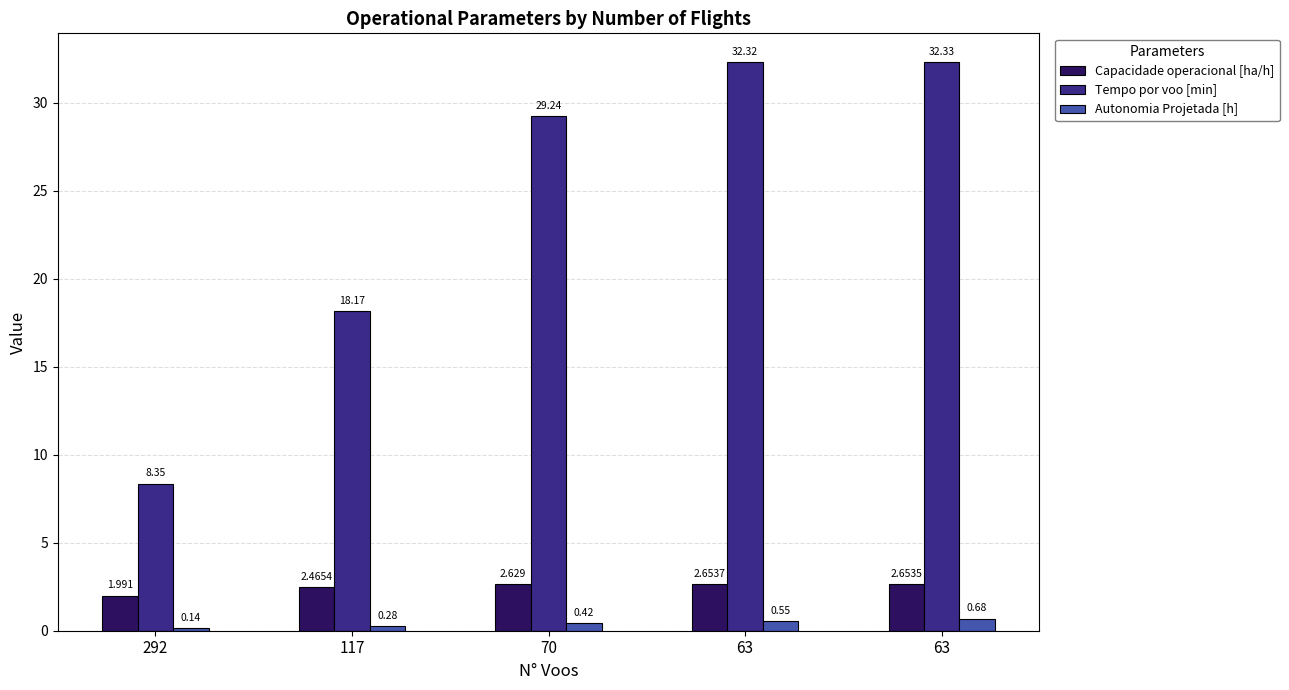

Which series has the largest total across all categories?

Tempo por voo [min]